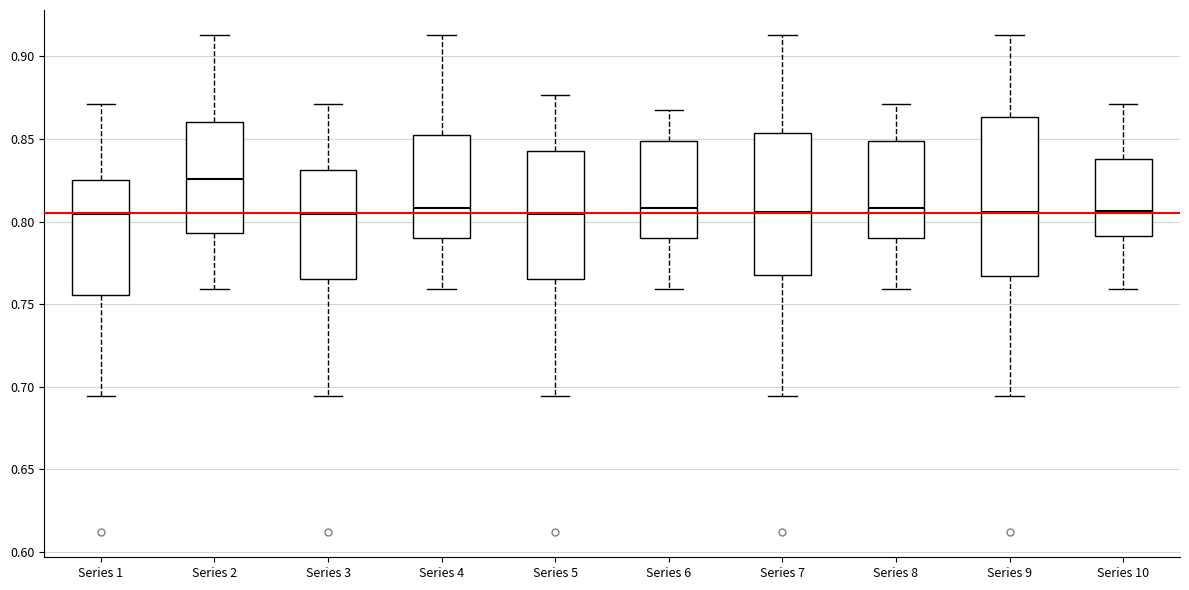

Reading left to right, read every box against the y-axis: the position of its median line, the range the box covers, and the ends of its whiskers. The values are not printed on the chart, so give them approximately, as read against the axis.

Series 1: median 0.805, box 0.755 to 0.825, whiskers 0.695 to 0.870
Series 2: median 0.825, box 0.795 to 0.860, whiskers 0.760 to 0.915
Series 3: median 0.805, box 0.765 to 0.830, whiskers 0.695 to 0.870
Series 4: median 0.810, box 0.790 to 0.855, whiskers 0.760 to 0.915
Series 5: median 0.805, box 0.765 to 0.845, whiskers 0.695 to 0.875
Series 6: median 0.810, box 0.790 to 0.850, whiskers 0.760 to 0.870
Series 7: median 0.805, box 0.770 to 0.855, whiskers 0.695 to 0.915
Series 8: median 0.810, box 0.790 to 0.850, whiskers 0.760 to 0.870
Series 9: median 0.805, box 0.765 to 0.865, whiskers 0.695 to 0.915
Series 10: median 0.805, box 0.790 to 0.840, whiskers 0.760 to 0.870